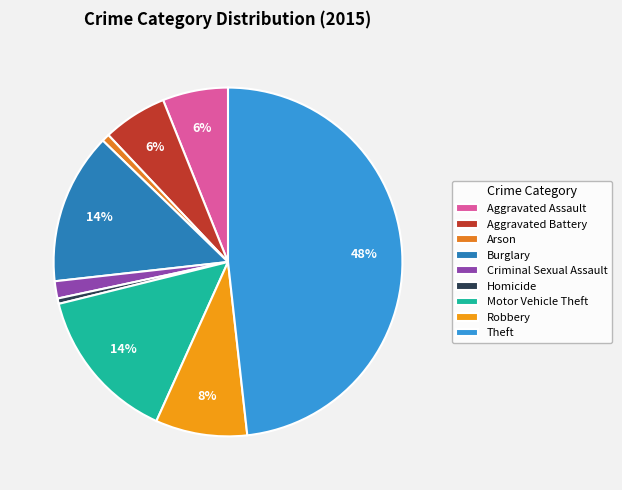

How many slices are in this pie chart?

9